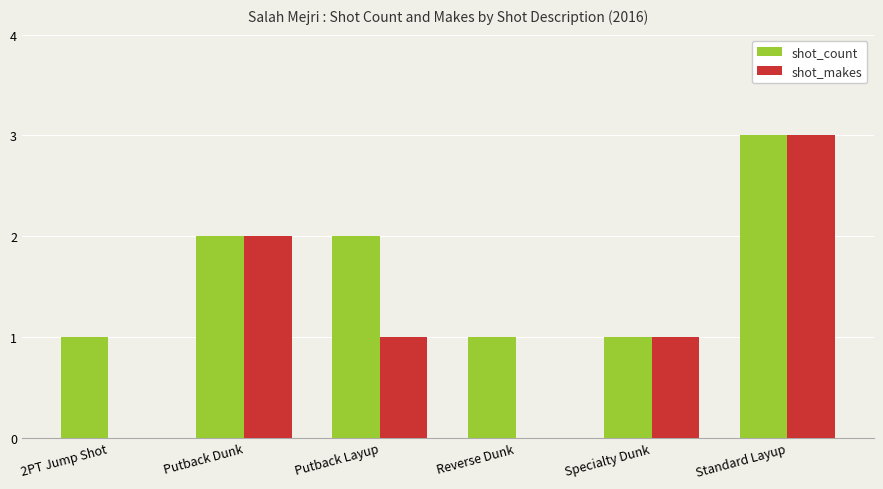

What is the sum of all shot_count values?

10